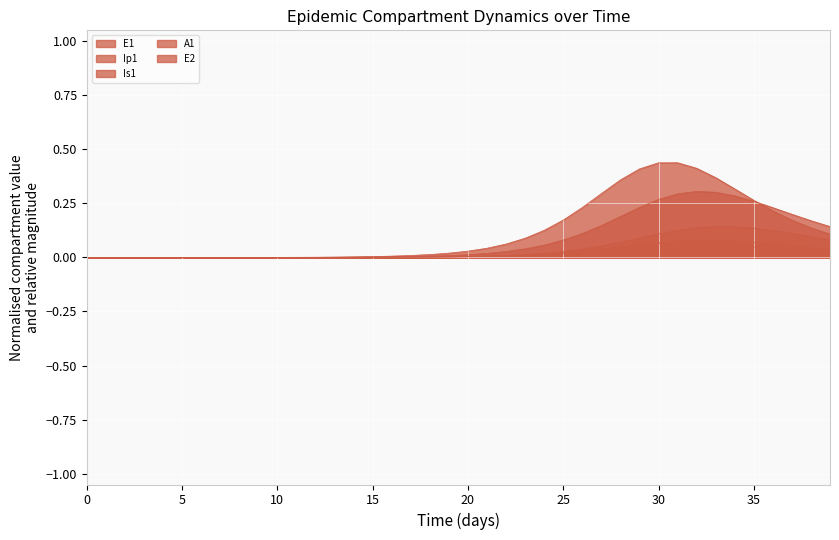

True or false: E1 and A1 intersect in this chart.

False